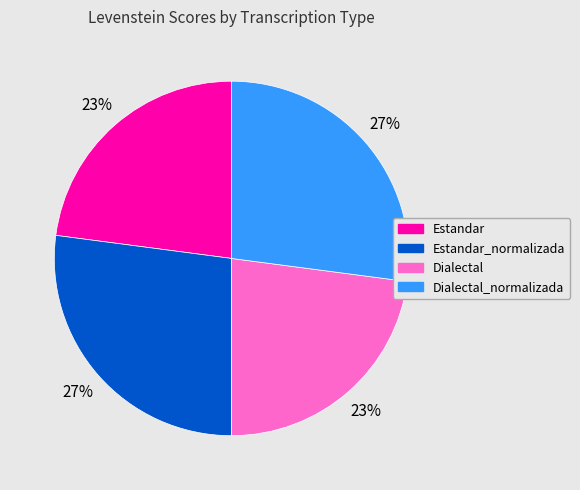

True or false: Estandar accounts for 23% of the total.

True